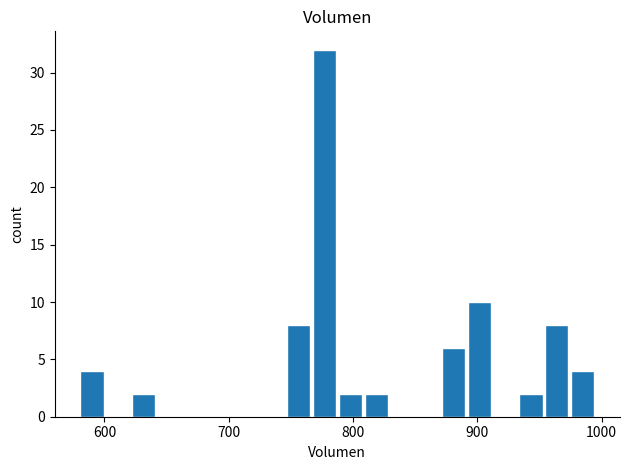

Around what value on the x-axis is the tallest bar? Give the approximate position of its centre, as read against the axis.

780